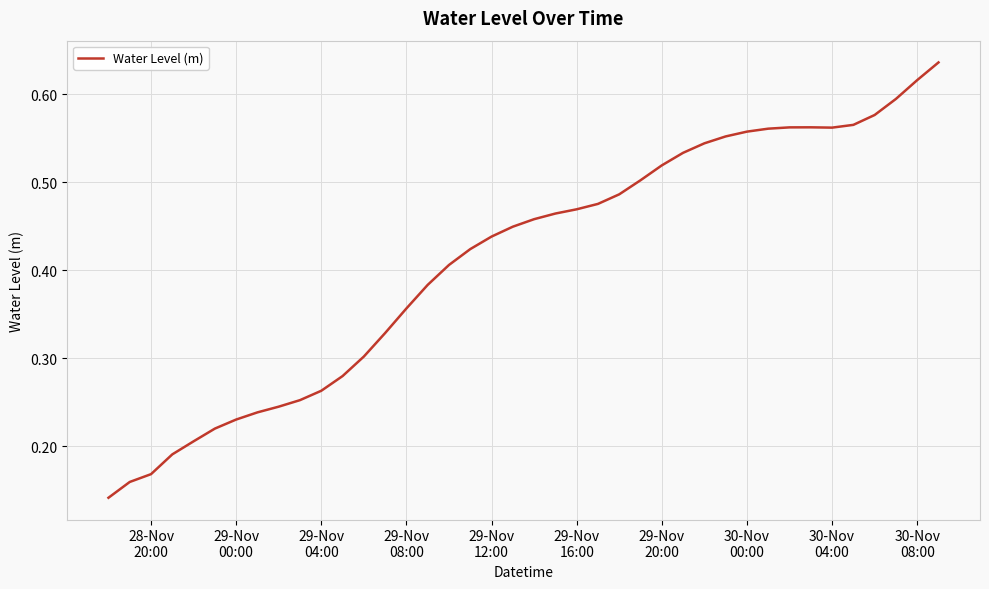

How many interior local peaks (higher than both neighbors) does the data have?

1